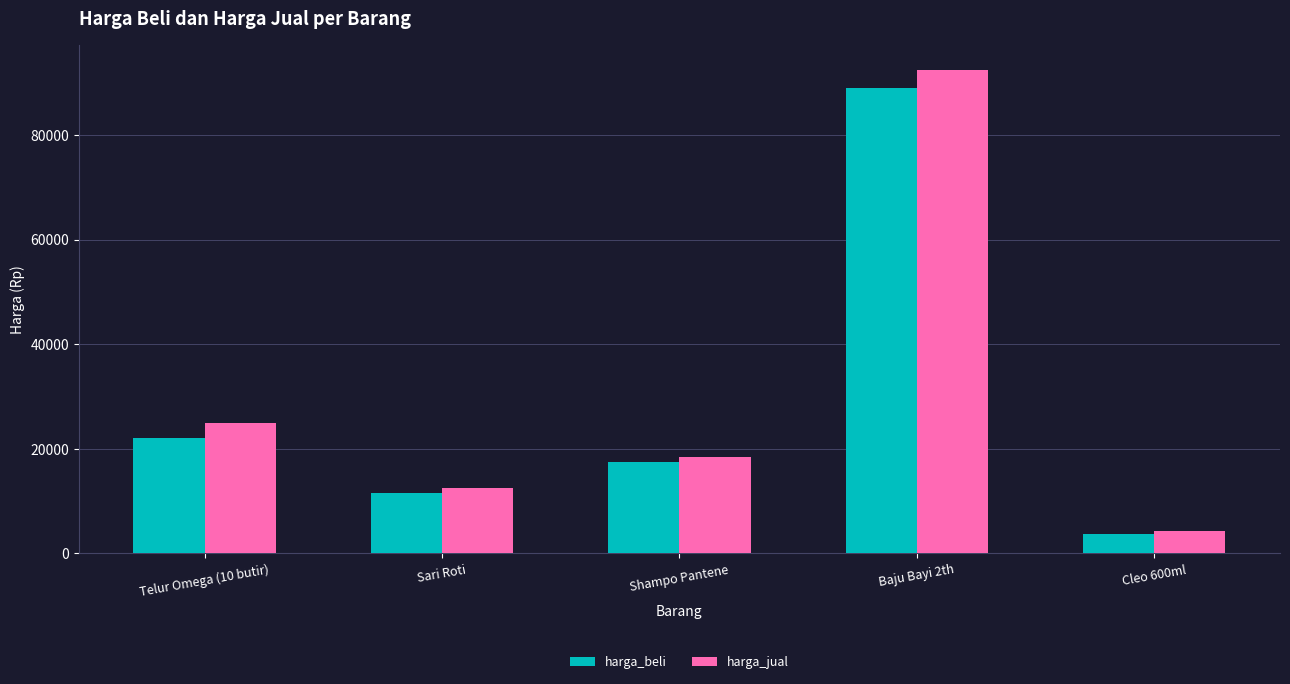

How many series are shown in this chart?

2